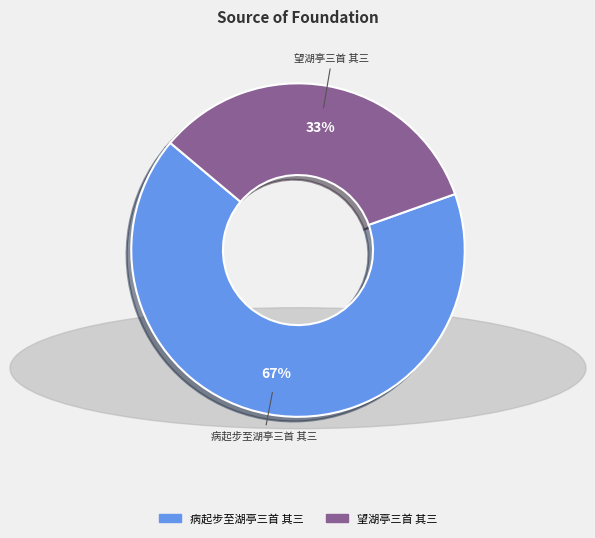

To the nearest percent, what portion does 病起步至湖亭三首 其三 represent?

67%